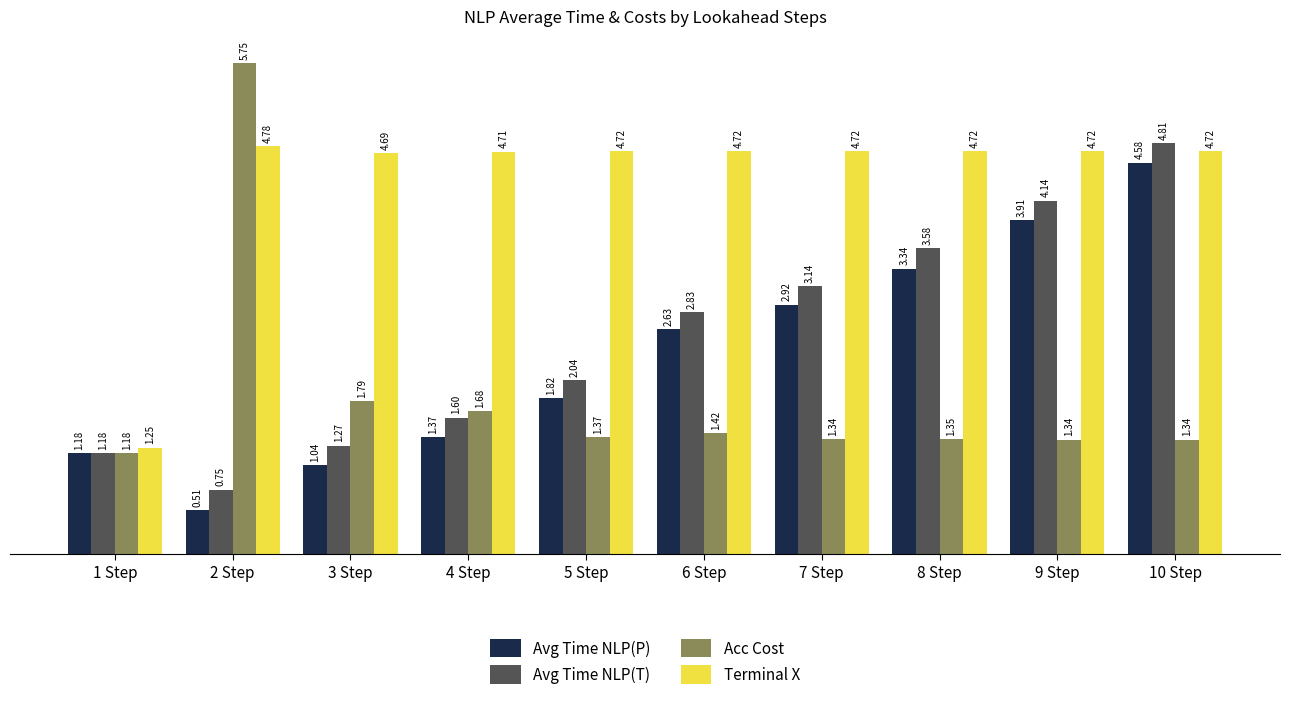

What is the label of the 1st bar from the right?

10 Step